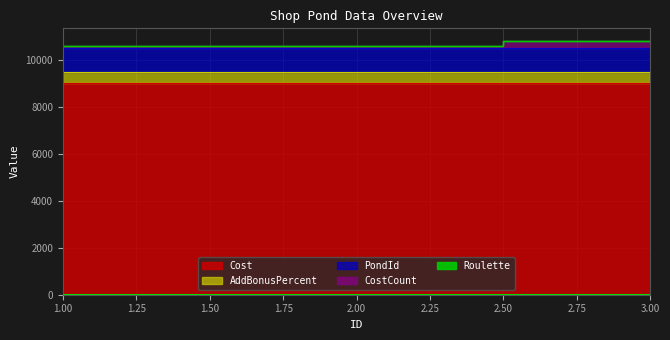

Is it true that CostCount equals 100 at 2?

True